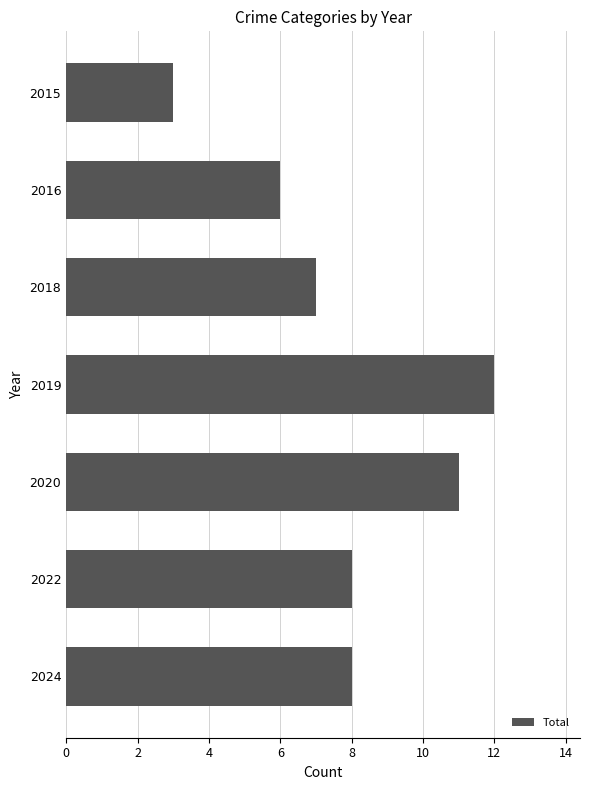

Between 2018 and 2024, which is larger?

2024